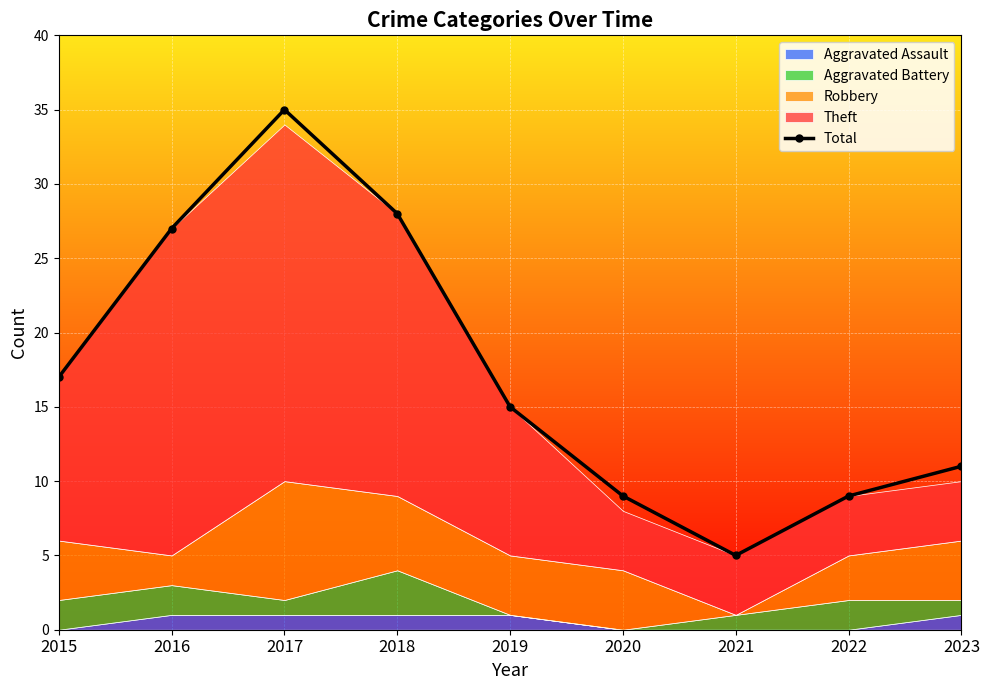

How many interior local valleys (lower than both neighbors) does the data have?

1